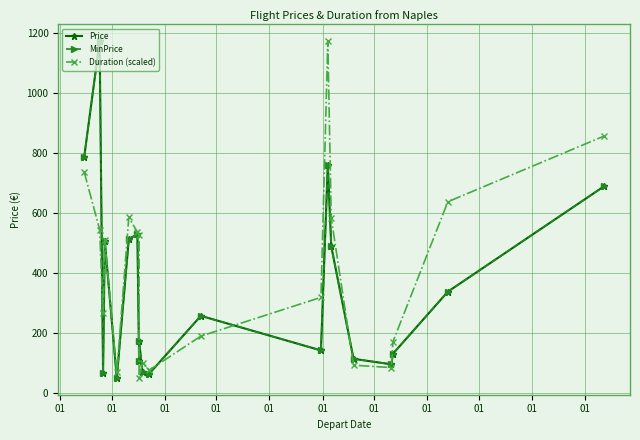

The value of MinPrice at 15 is 114.3. True or false?

True